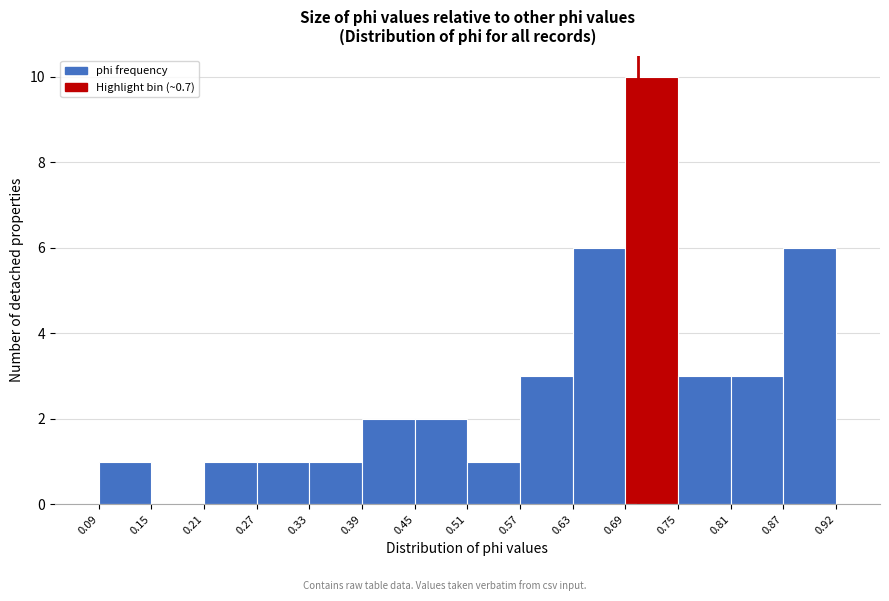

How tall is the bar that spans 0.87 to 0.92 on the x-axis? The values are not printed on the chart, so give them approximately, as read against the axis.

6